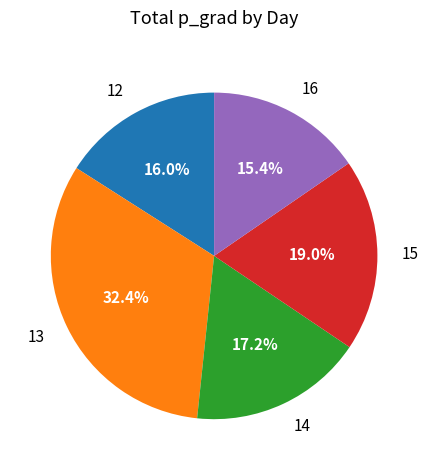

Is there a majority slice in this chart?

No